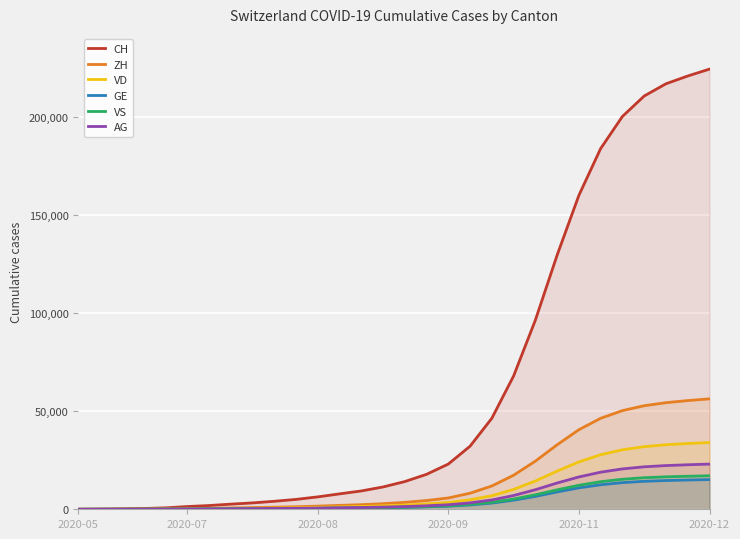

True or false: GE and VD cross at least once.

False